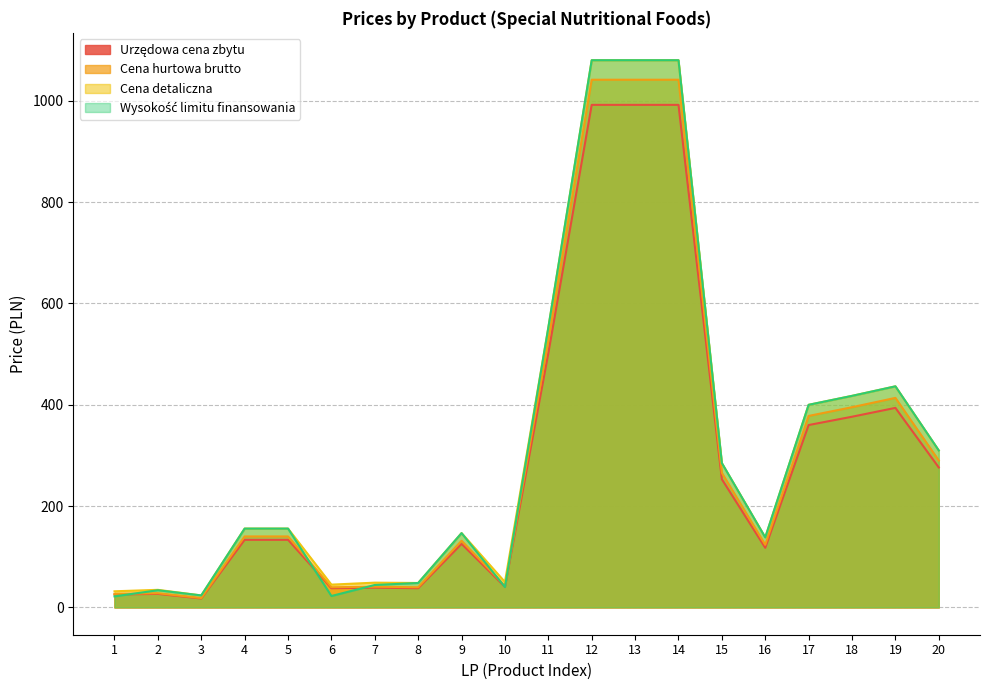

What is the sum of all Wysokość limitu finansowania values?

6471.2